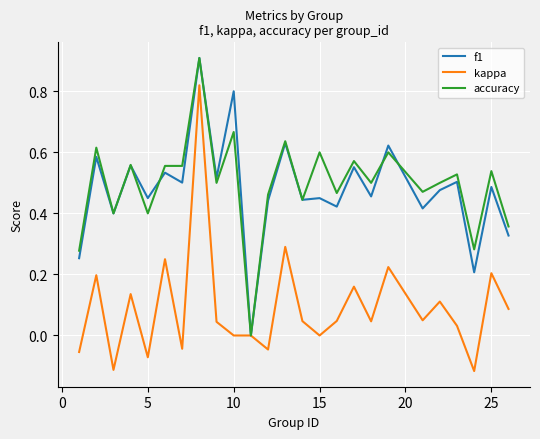

How many f1 values are between 0 and 1?

25